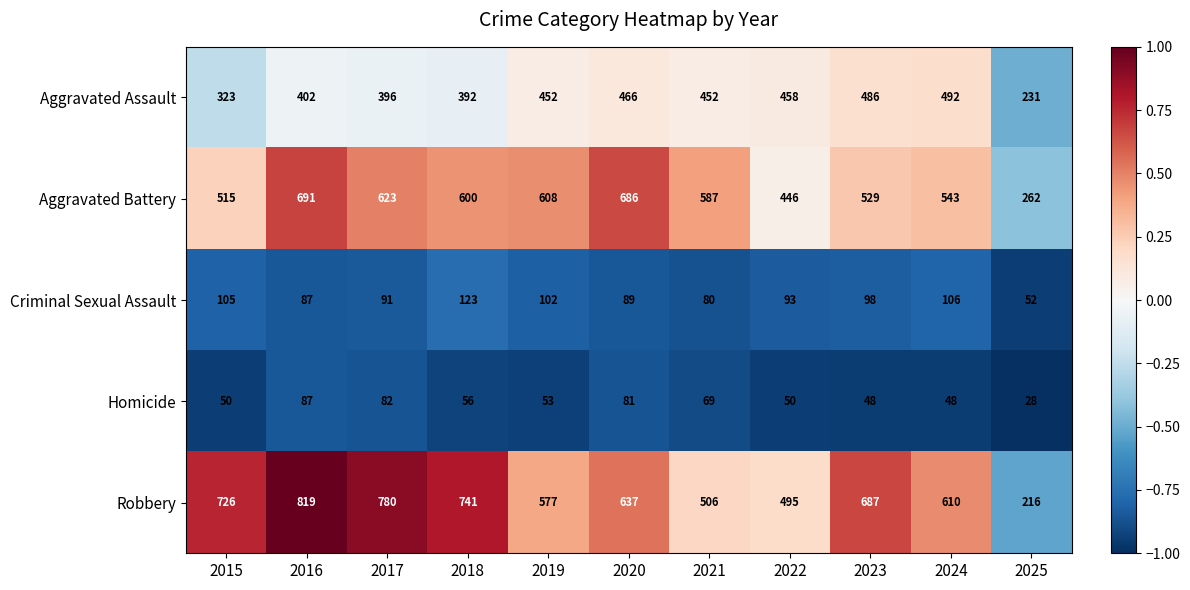

How many categories are shown in the chart?

11